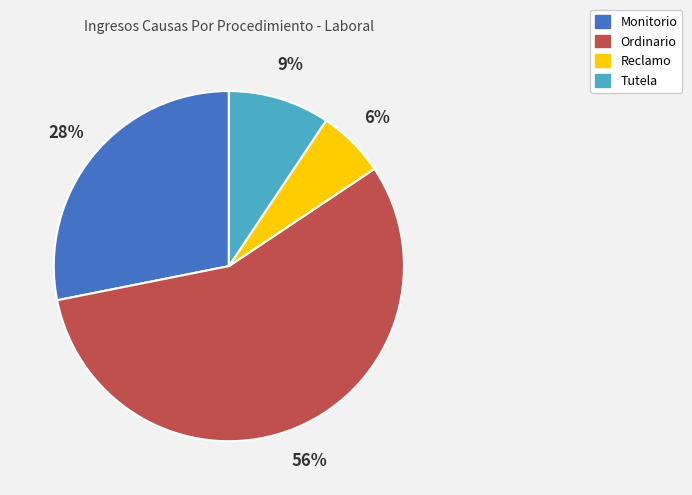

How many segments does this pie chart have?

4